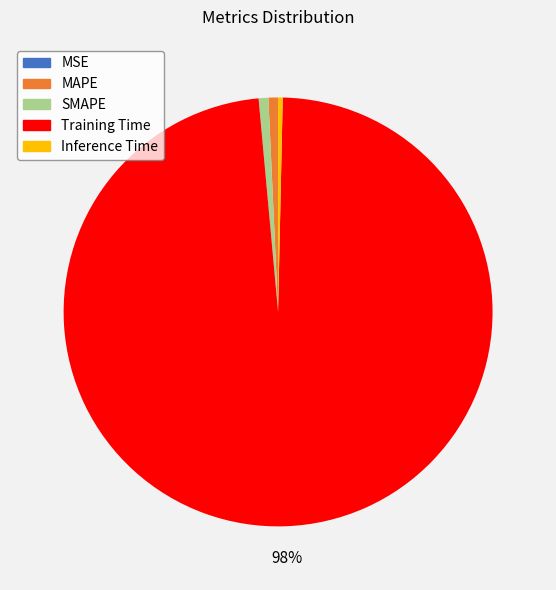

Is Training Time the majority of the pie?

Yes